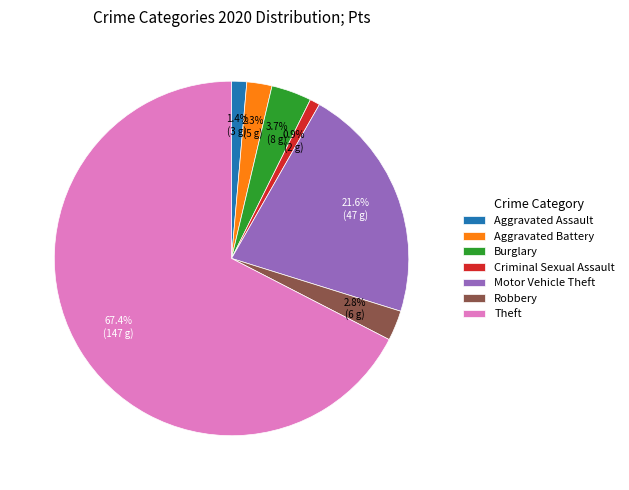

Does Theft account for over 50% of the chart?

Yes